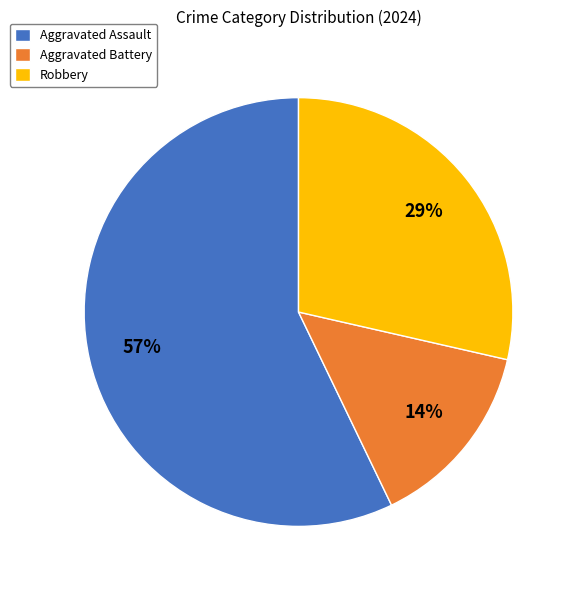

The Aggravated Battery slice represents 14% of the pie. True or false?

True